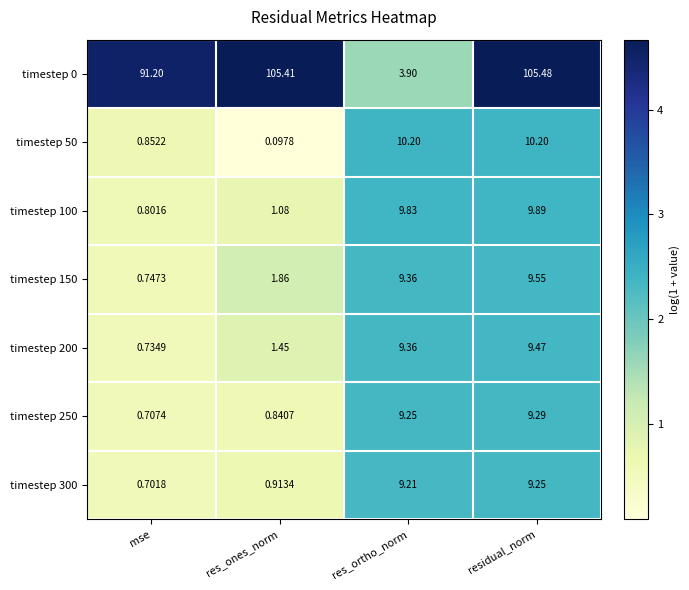

At which label is timestep 250 closest to 4?

res_ones_norm